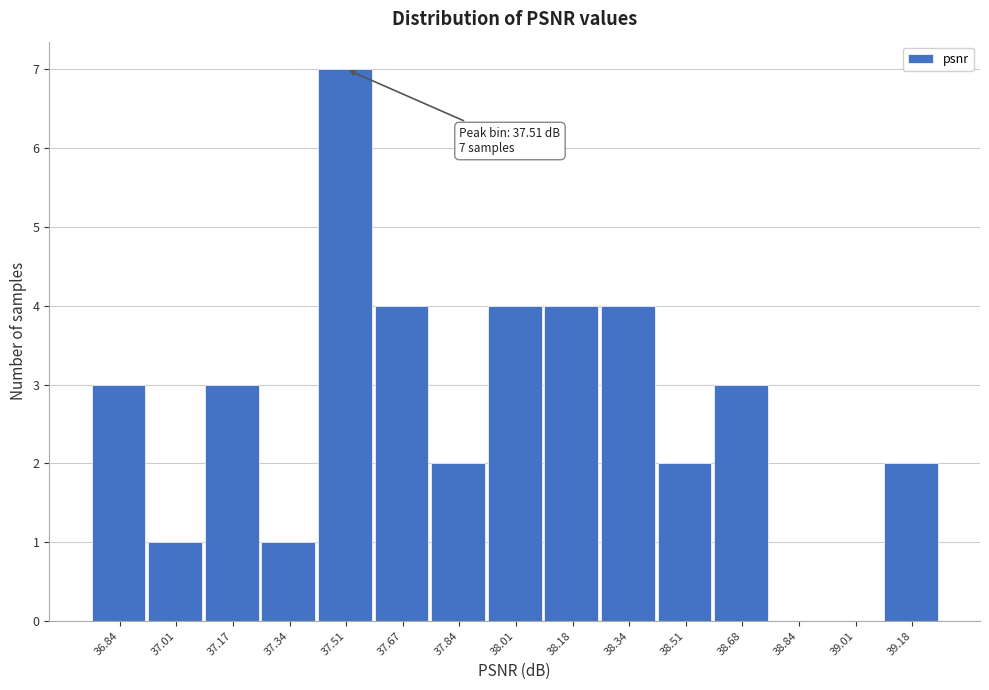

Over which range of the x-axis is the bar tallest?

37.42 to 37.60